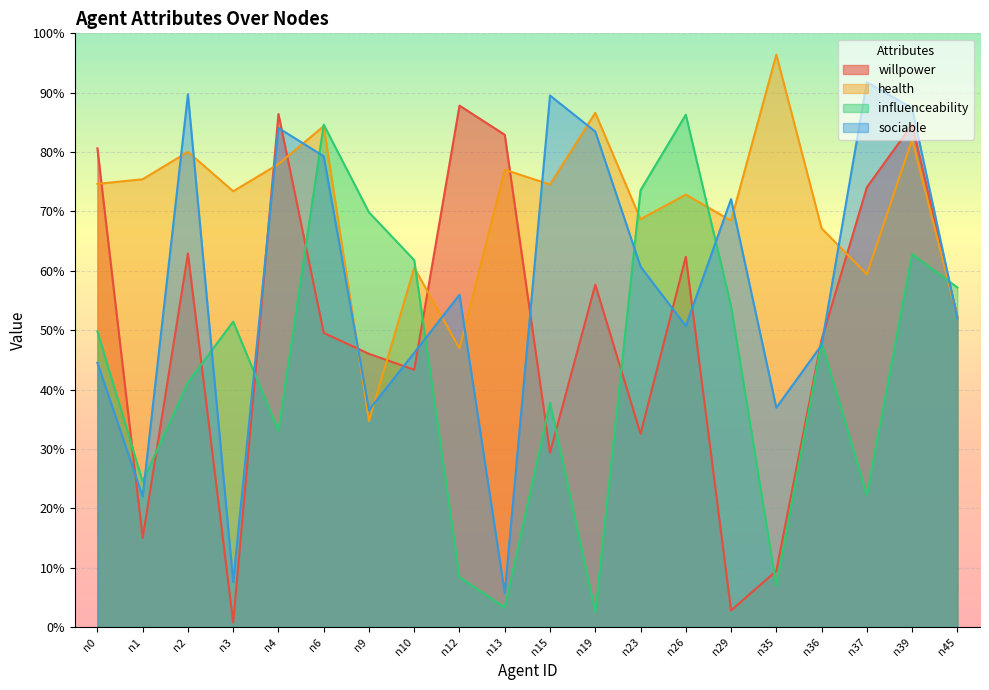

Reading left to right, extract all data points from this chart.

willpower: 0.8	0.2	0.6	0.0	0.9	0.5	0.5	0.4	0.9	0.8	0.3	0.6	0.3	0.6	0.0	0.1	0.5	0.7	0.8	0.5
health: 0.7	0.8	0.8	0.7	0.8	0.8	0.3	0.6	0.5	0.8	0.7	0.9	0.7	0.7	0.7	1.0	0.7	0.6	0.8	0.5
influenceability: 0.5	0.2	0.4	0.5	0.3	0.8	0.7	0.6	0.1	0.0	0.4	0.0	0.7	0.9	0.5	0.1	0.5	0.2	0.6	0.6
sociable: 0.4	0.2	0.9	0.1	0.8	0.8	0.4	0.5	0.6	0.1	0.9	0.8	0.6	0.5	0.7	0.4	0.5	0.9	0.9	0.5